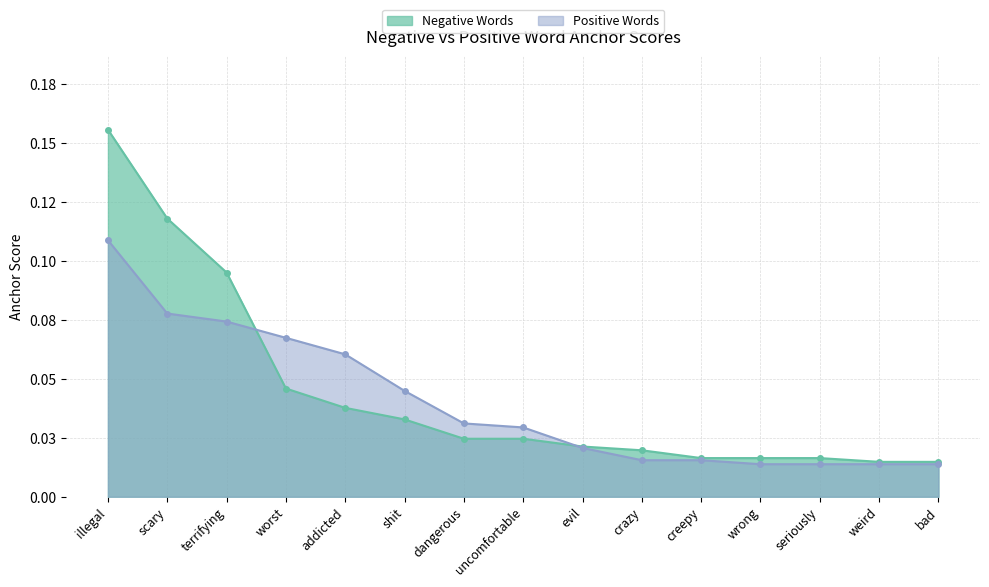

Is it true that Positive Words equals 0.0 at shit?

False